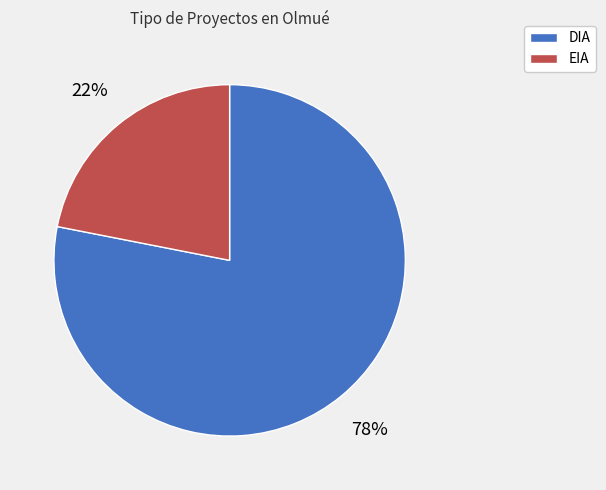

Combined, do DIA and EIA account for over 50%?

Yes